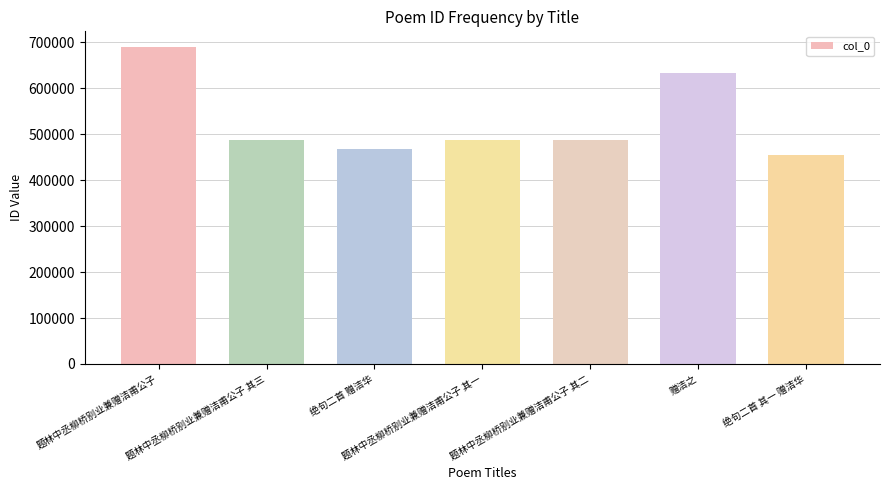

What value does the data have at 题林中丞柳桥别业兼赠洁甫公子 其一, to the nearest 50?

488500